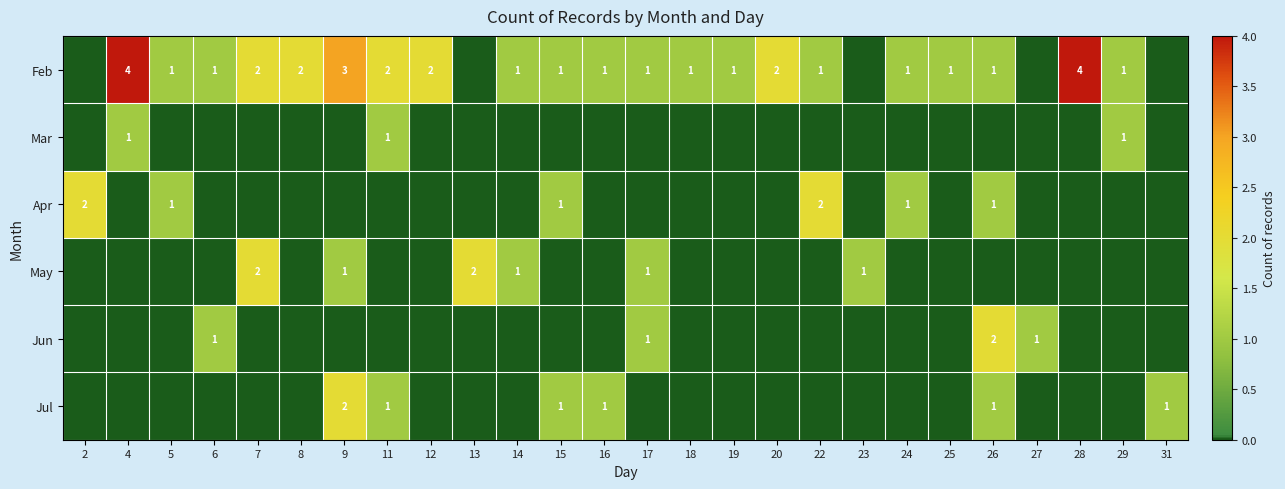

The Feb series shows 2 at 8. True or false?

True